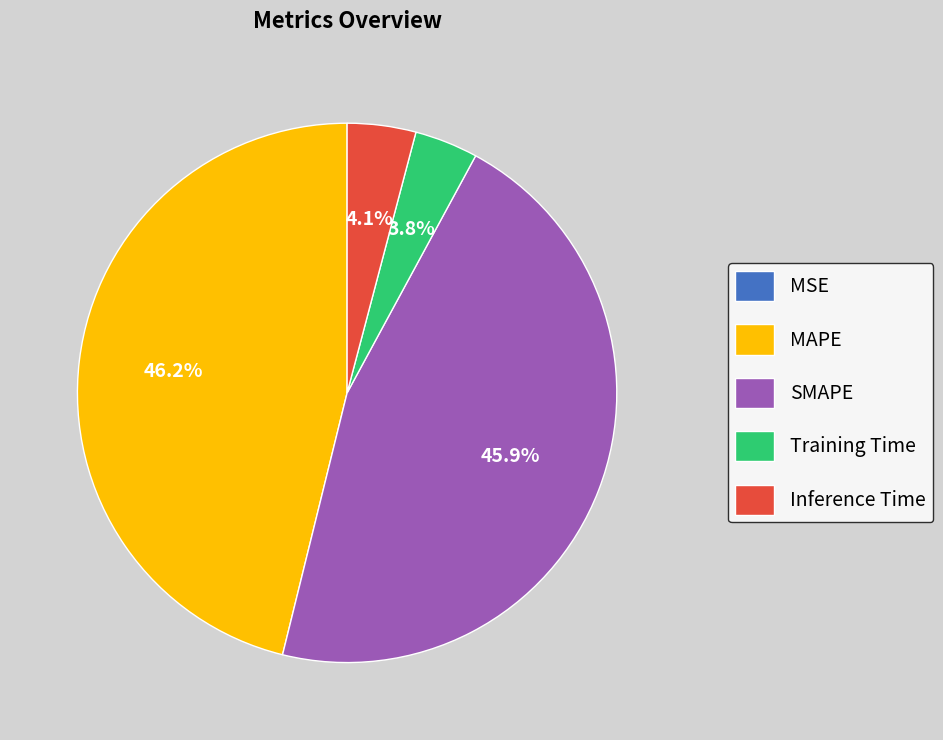

Is Inference Time the majority of the pie?

No